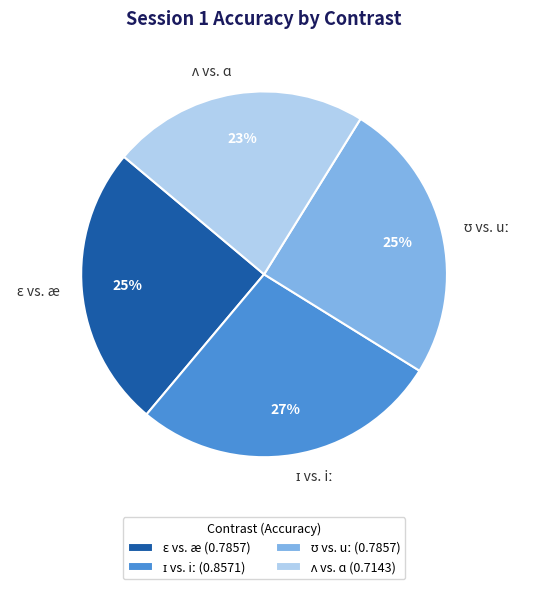

To the nearest percent, what is the average slice percentage?

25%